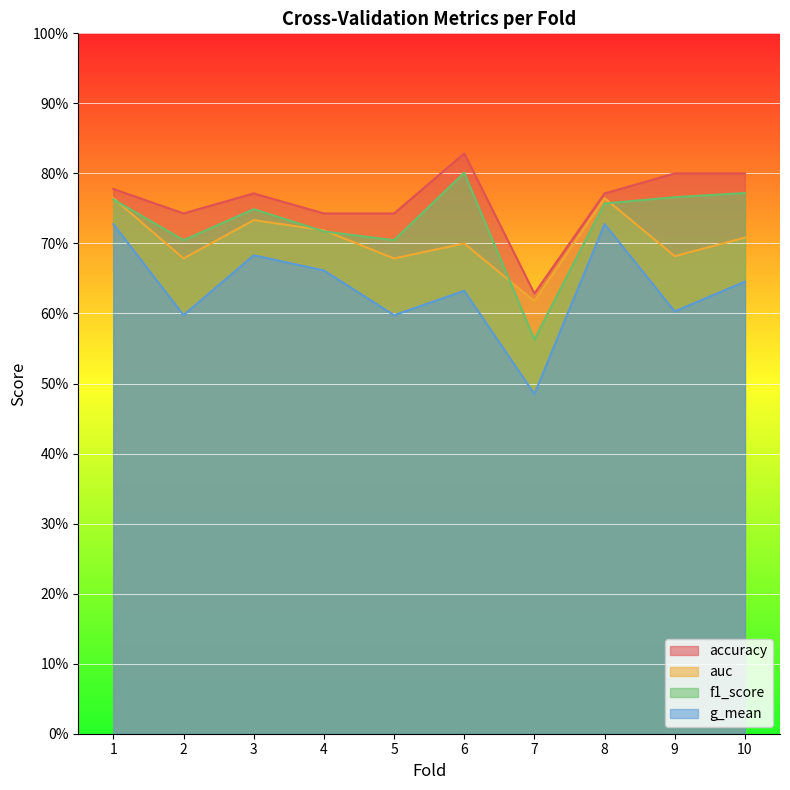

At which category does f1_score reach its first local peak?

3